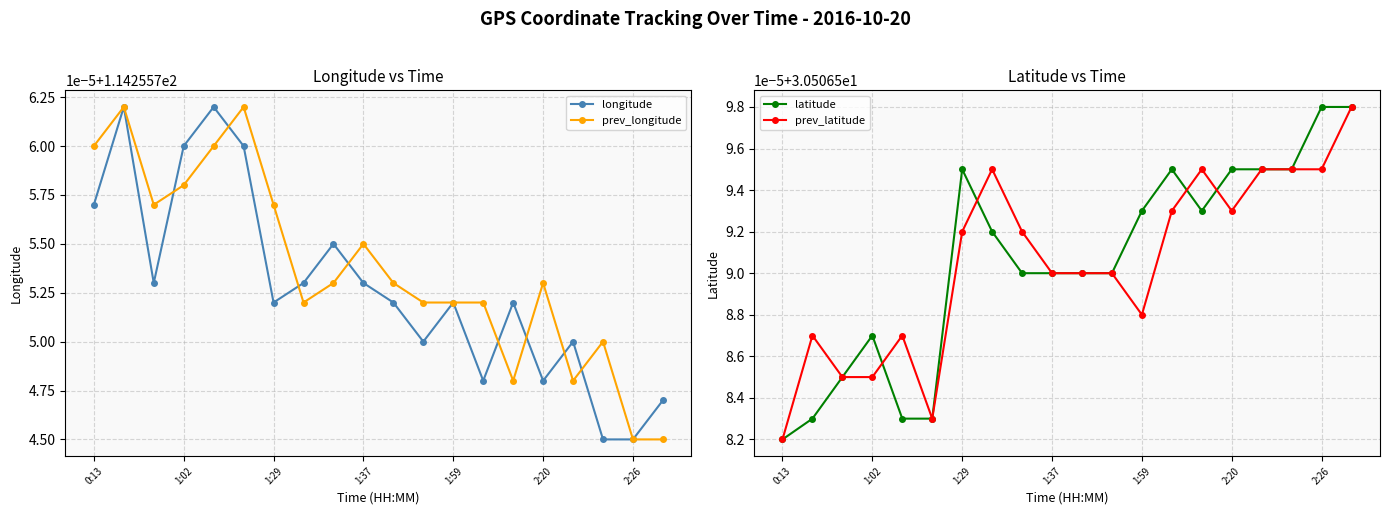

Is the value of latitude at 10 greater than the value of prev_latitude at 1:59?

Yes